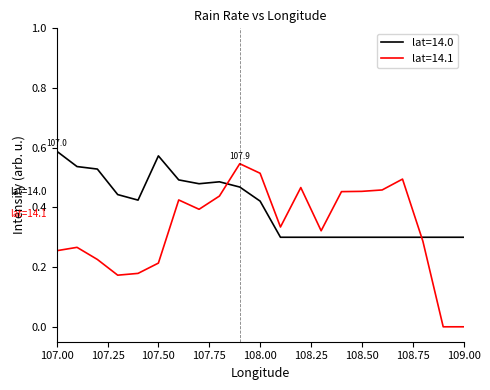

True or false: lat=14.1 and lat=14.0 cross at least once.

True